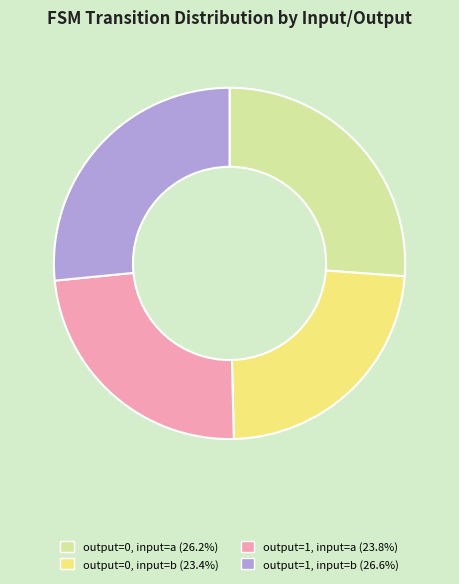

Count the number of slices in the pie.

4